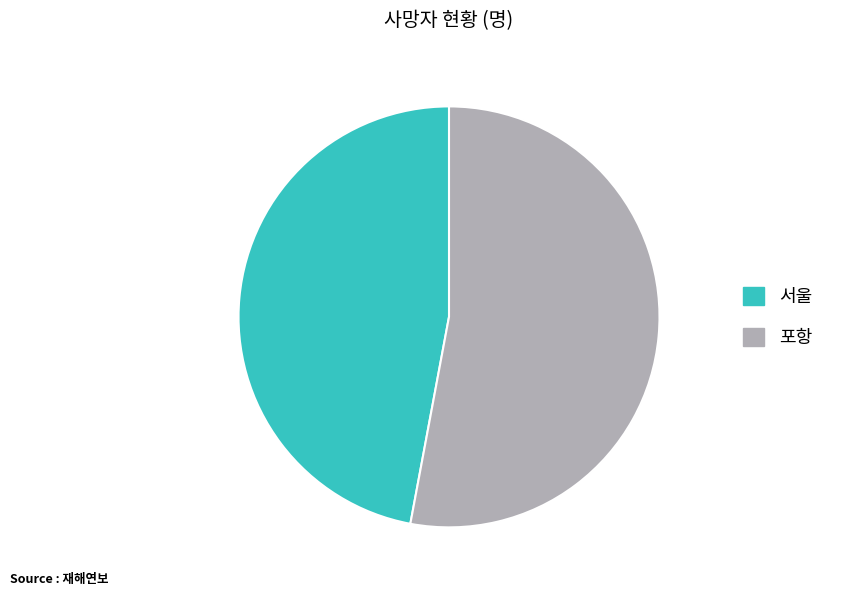

Is it true that 포항 is 62% of the pie?

False